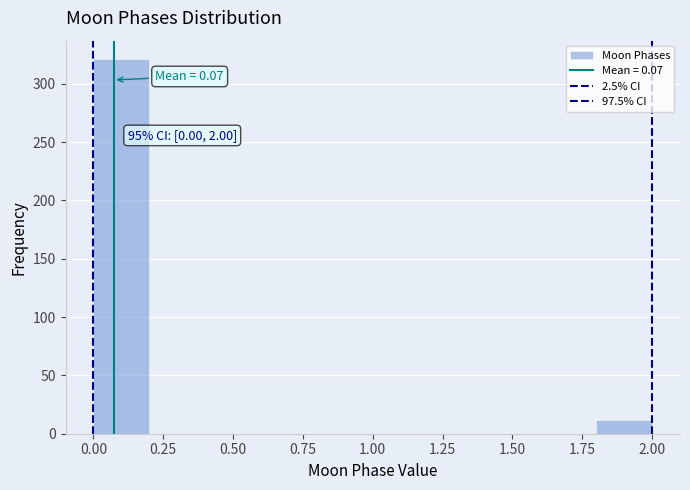

Which range on the x-axis has the tallest bar?

0.0 to 0.2